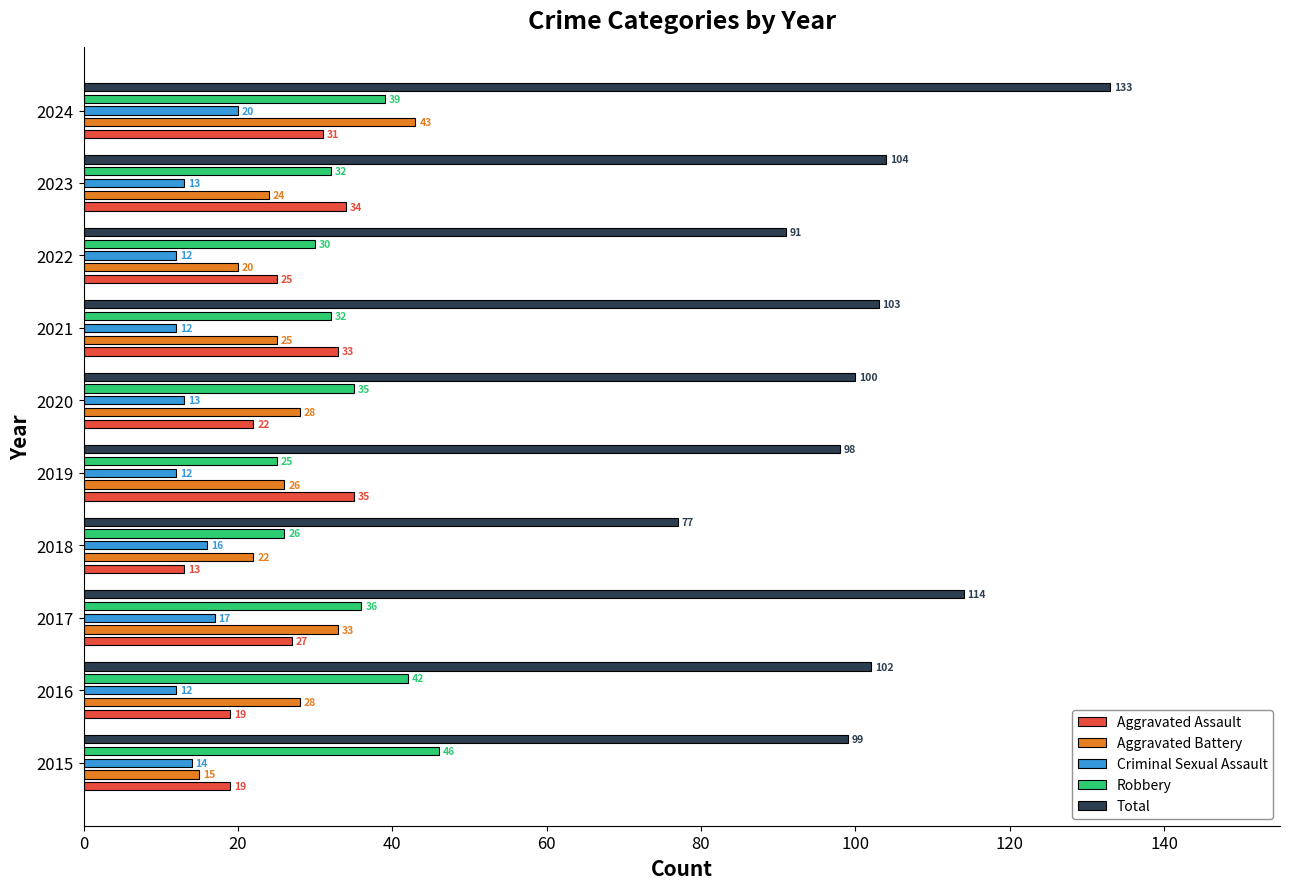

What position from the right is 160?

2